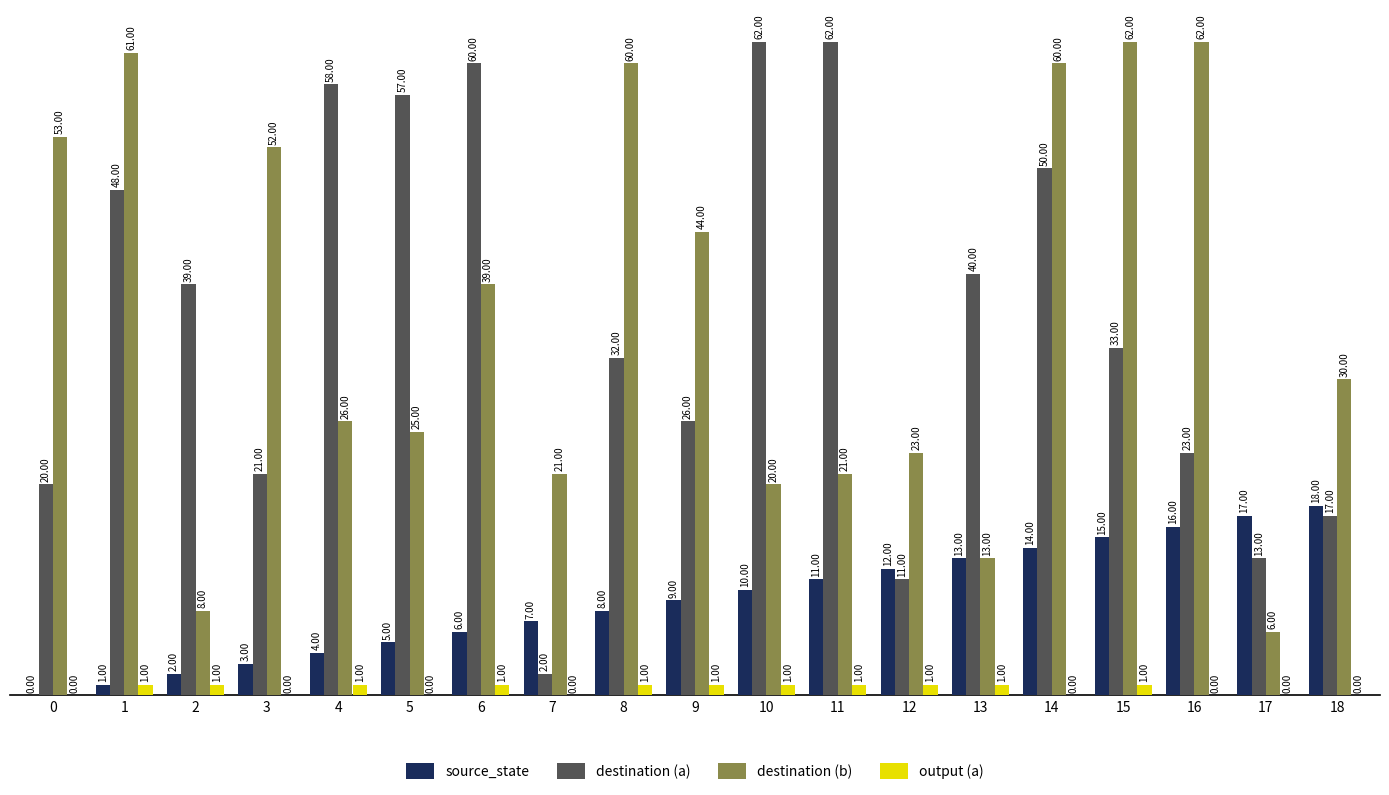

How many distinct data groups are displayed?

4